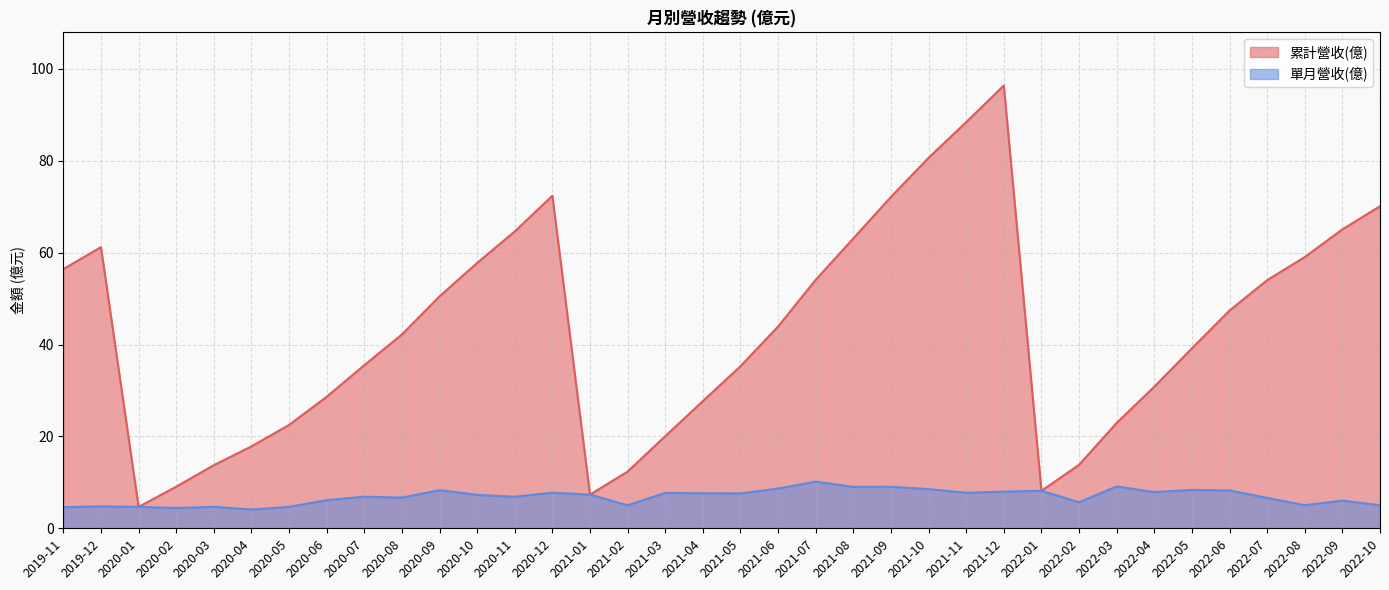

How many series are shown in this chart?

2